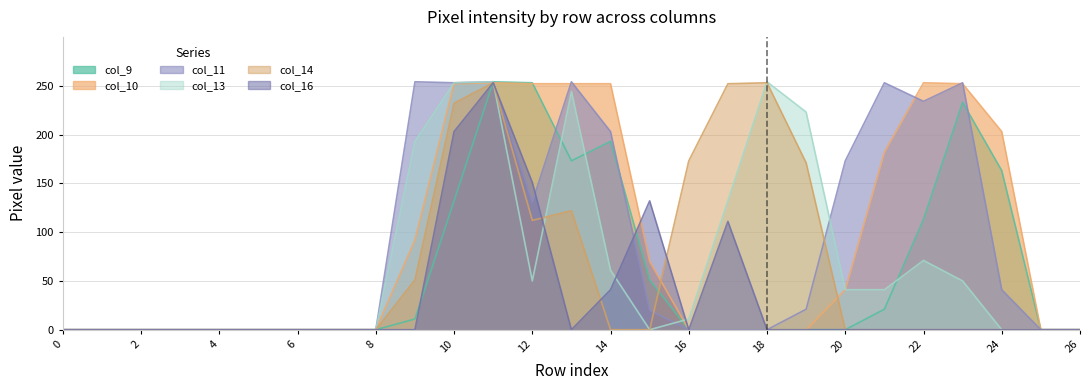

List the series in order of their peak value, lowest first.

col_10, col_14, col_16, col_9, col_11, col_13